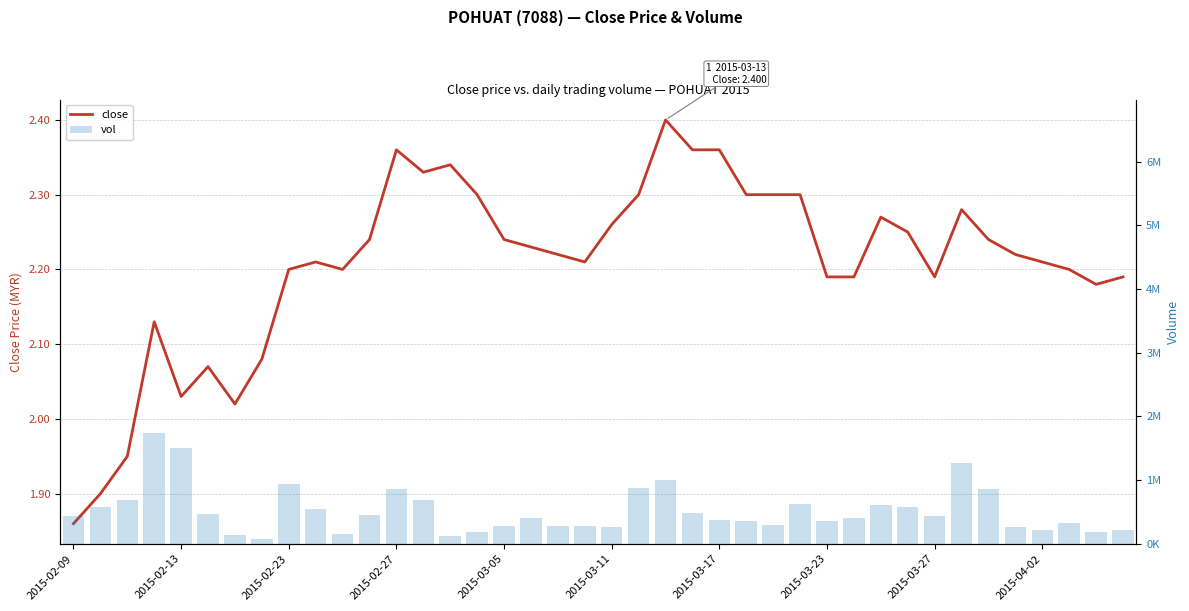

What is the difference between the maximum and minimum values in the vol series?

1663900.0